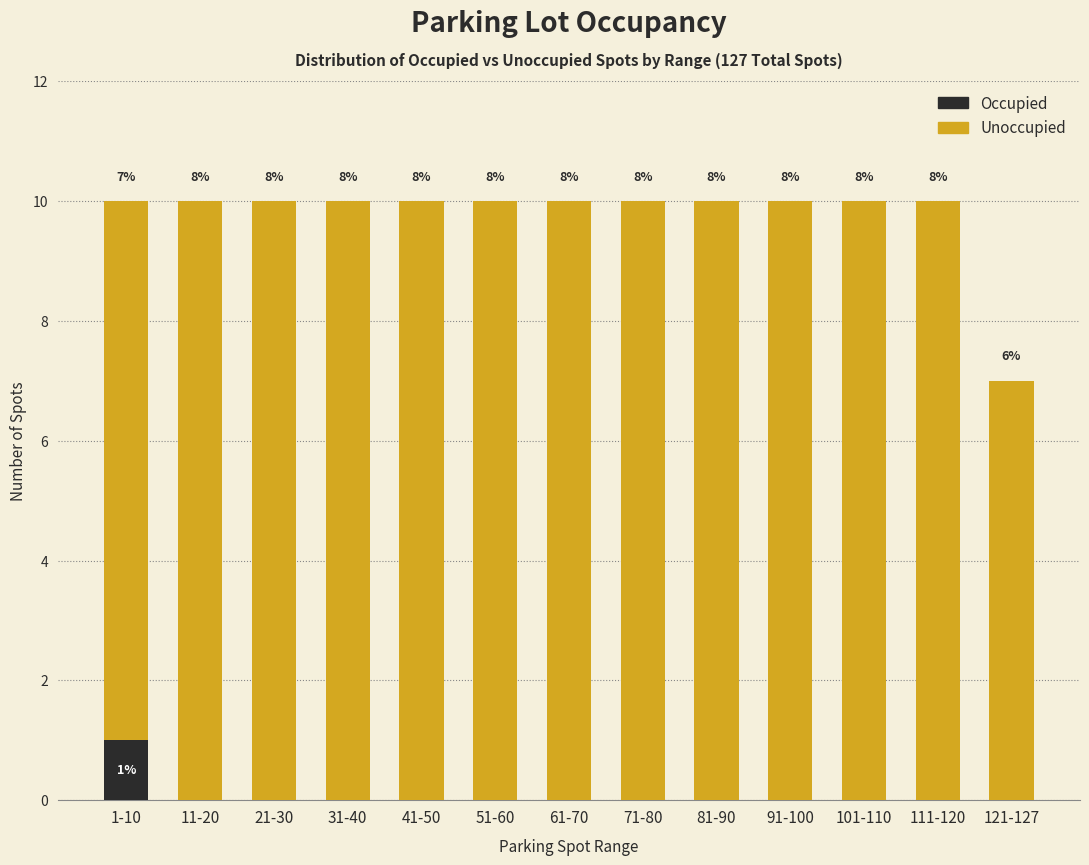

What are all the series names shown in the legend?

Occupied, Unoccupied